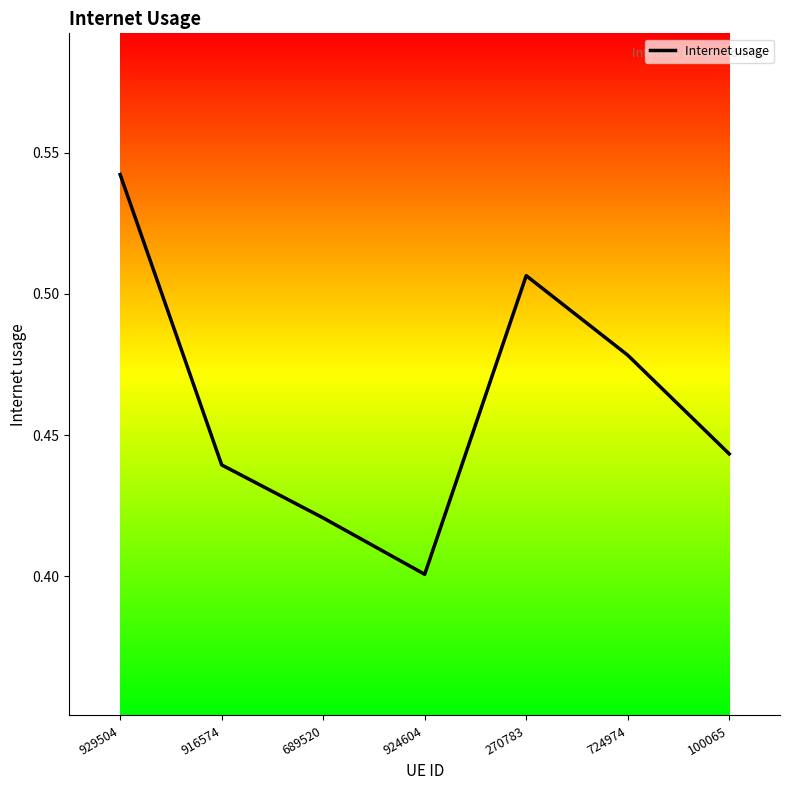

What is the sum of all values?

3.2